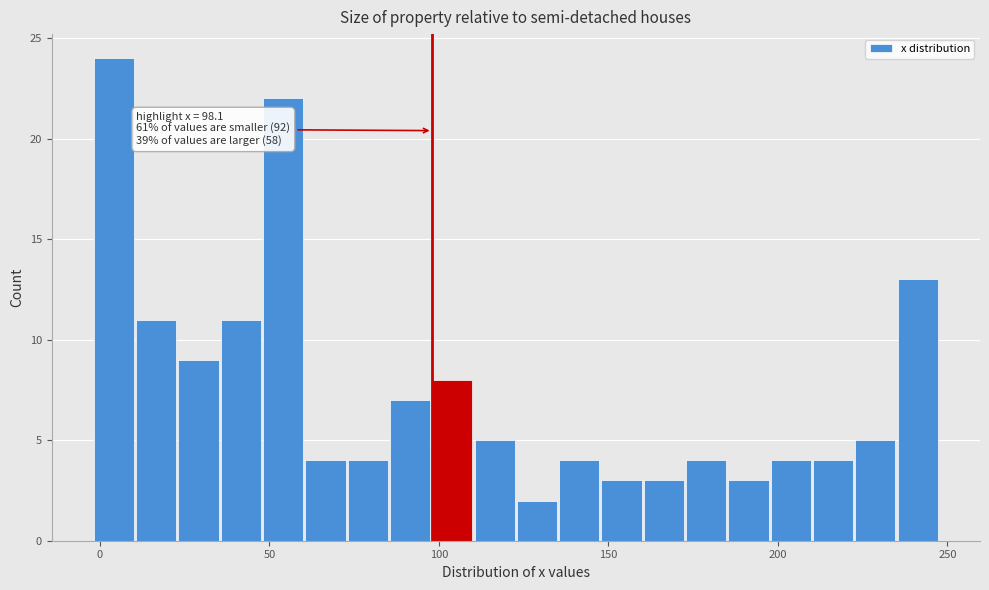

Read against the x-axis, roughly where is the centre of the tallest bar?

5